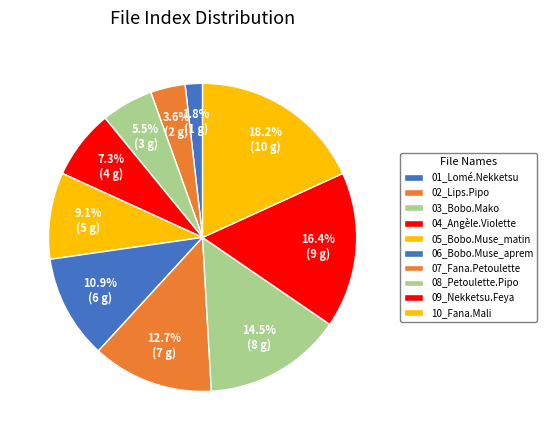

What is the largest slice in the pie chart?

10_Fana.Mali